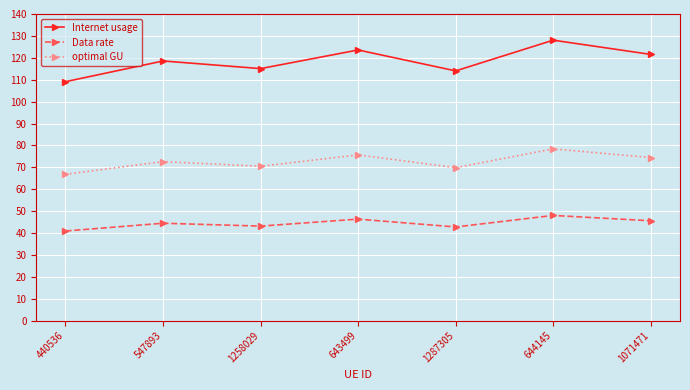

At which category does optimal GU reach its first local valley?

1258029